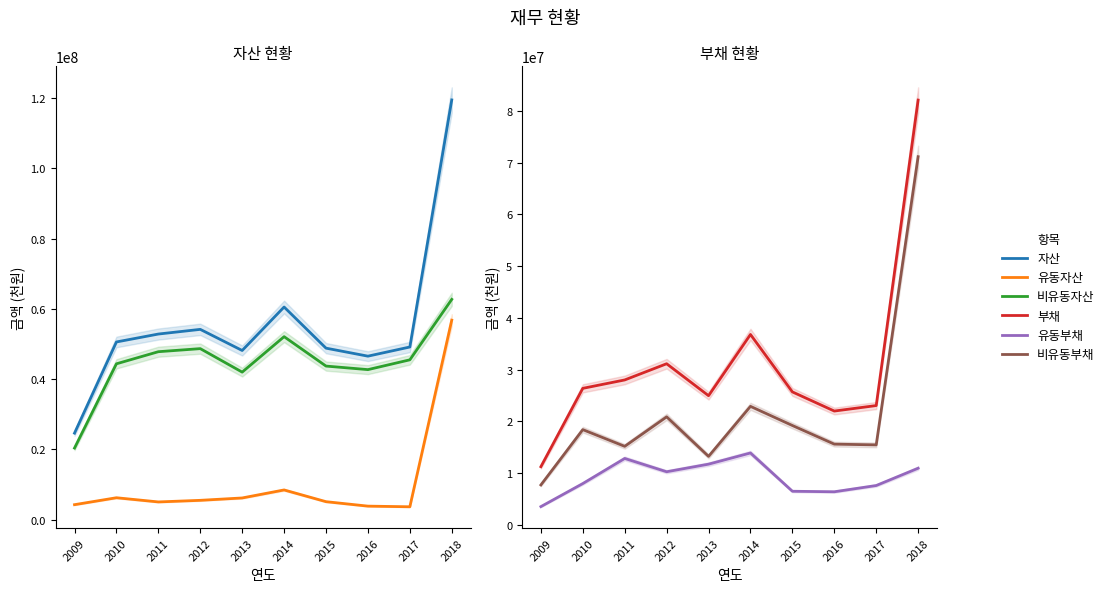

What is the value of the 비유동자산 point at the 9th from the left?

45487614